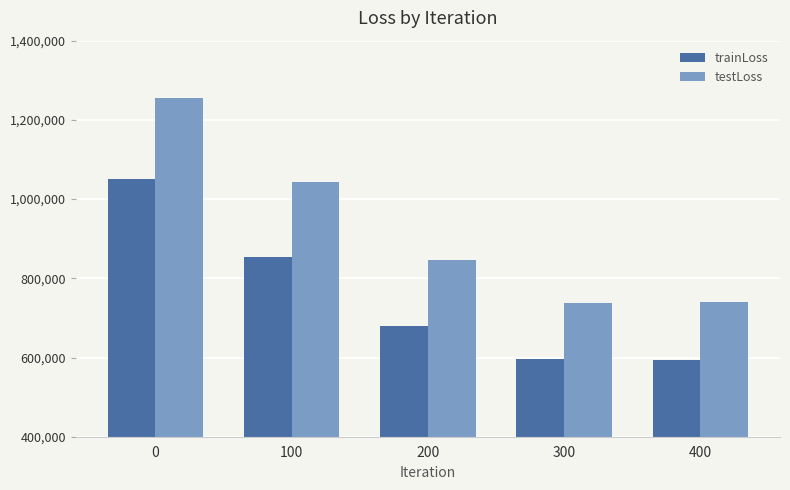

Which series has the largest total across all categories?

testLoss